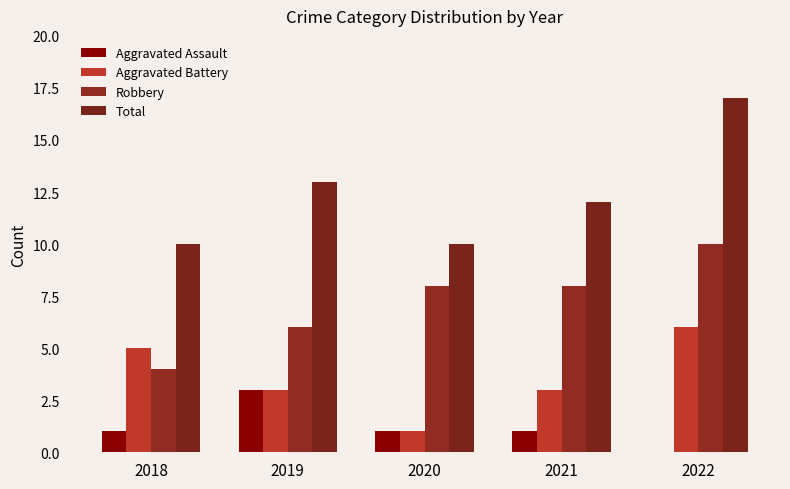

What are all the series names shown in the legend?

Aggravated Assault, Aggravated Battery, Robbery, Total